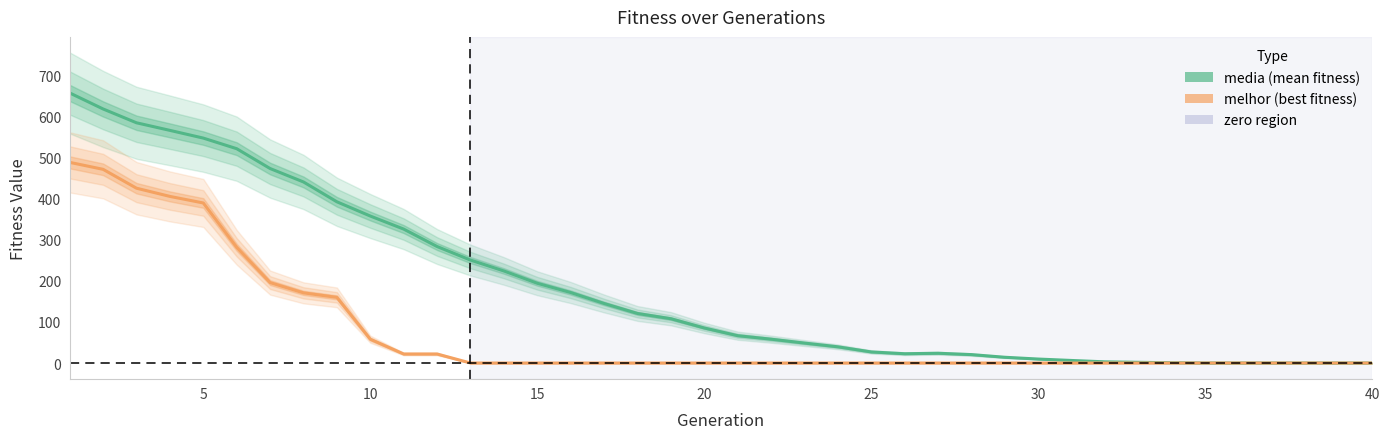

Reading right to left, extract all data points from this chart.

media: 0.0	0.0	0.0	0.0	0.0	0.0	0.7	1.7	2.9	6.2	9.7	14.0	20.5	23.8	22.6	27.0	39.5	48.6	58.1	66.6	85.4	108.0	120.7	145.1	171.8	194.4	224.3	250.9	283.9	326.4	358.2	392.9	441.2	473.9	522.3	548.1	566.9	585.4	619.1	658.2
melhor: 0.0	0.0	0.0	0.0	0.0	0.0	0.0	0.0	0.0	0.0	0.0	0.0	0.0	0.0	0.0	0.0	0.0	0.0	0.0	0.0	0.0	0.0	0.0	0.0	0.0	0.0	0.0	0.0	22.0	22.0	58.0	160.0	171.0	196.0	282.0	390.0	406.0	426.0	472.0	489.0